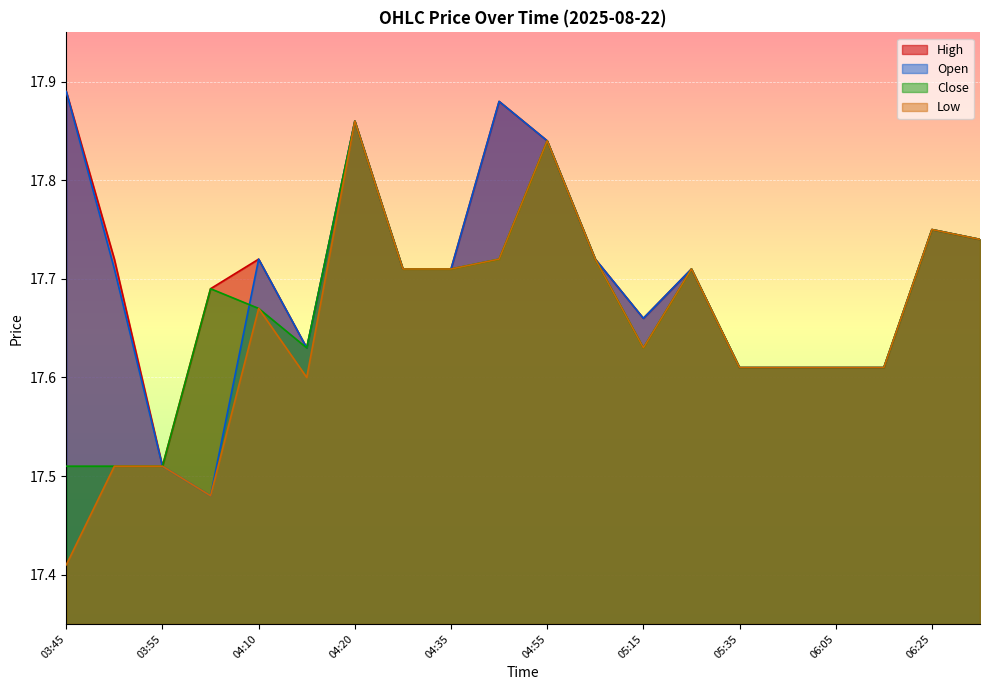

At which category does Open reach its first local peak?

04:10